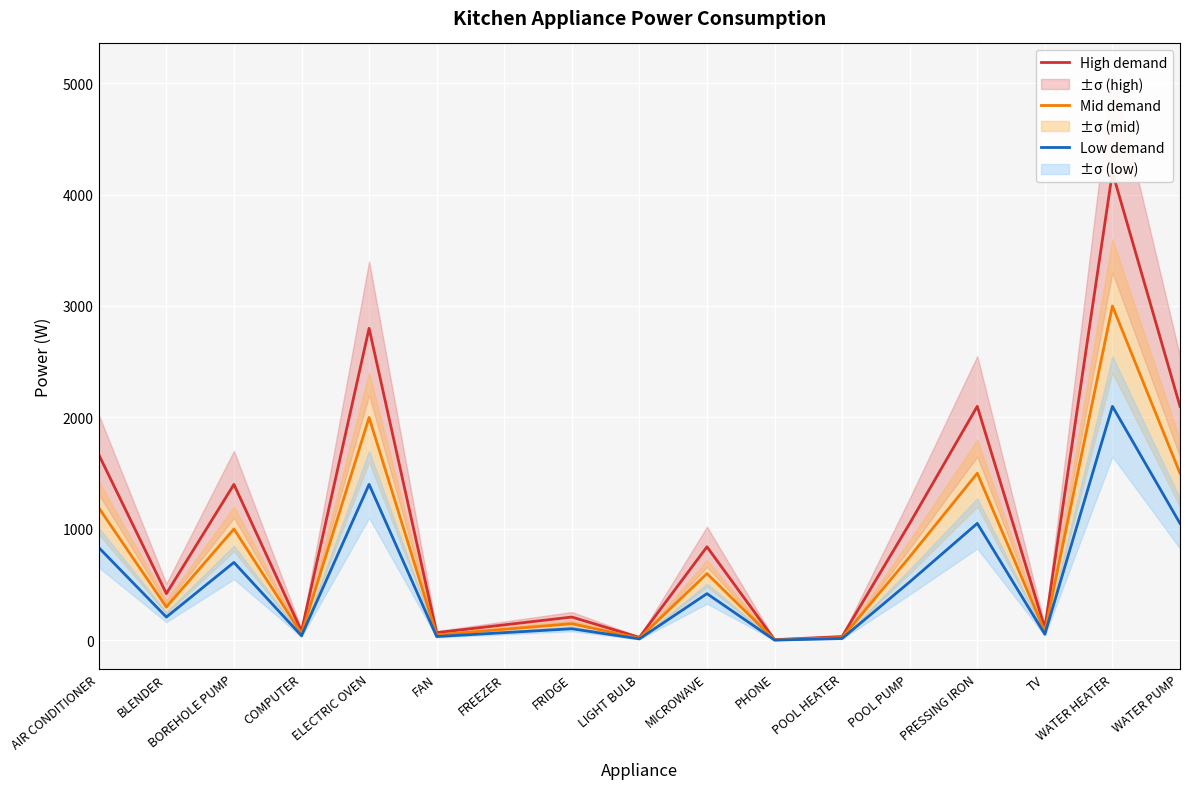

What is the approximate value of High demand at BLENDER?

420.0